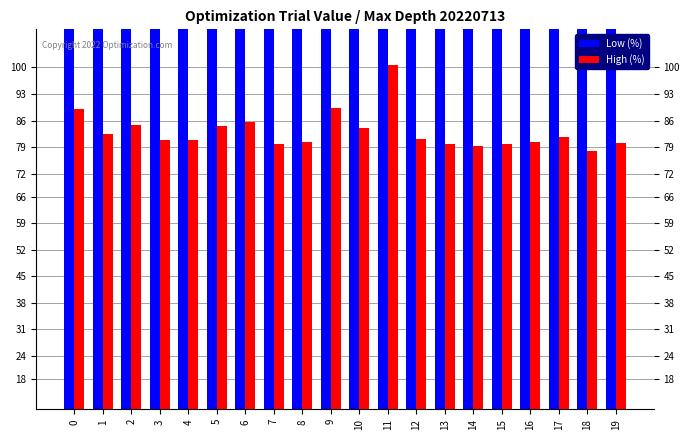

Is the value of High (%) at 11 greater than the value of Low (%) at 11?

No